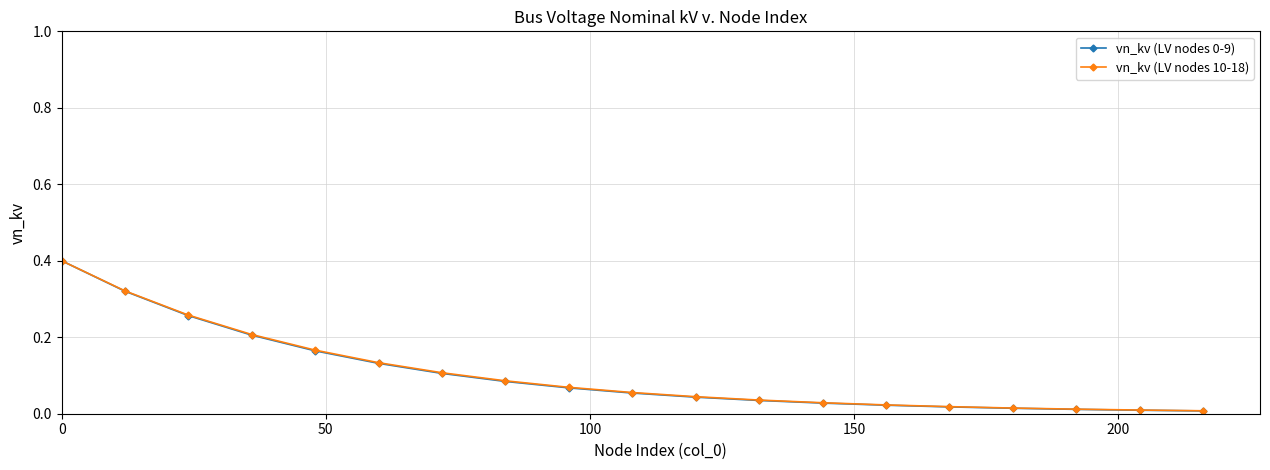

What is the greatest value displayed?

0.4